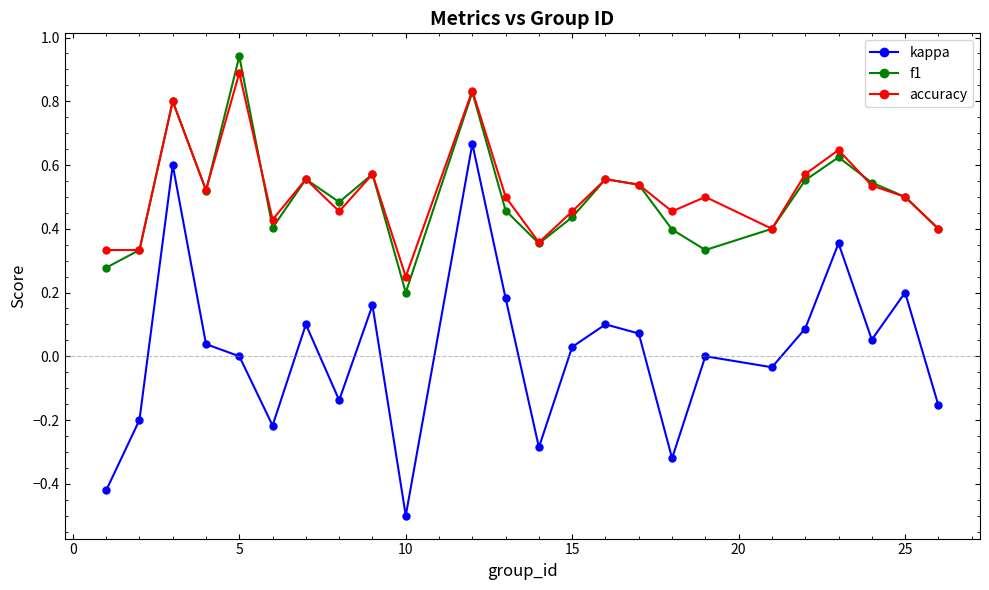

Count the number of data series in this chart.

3